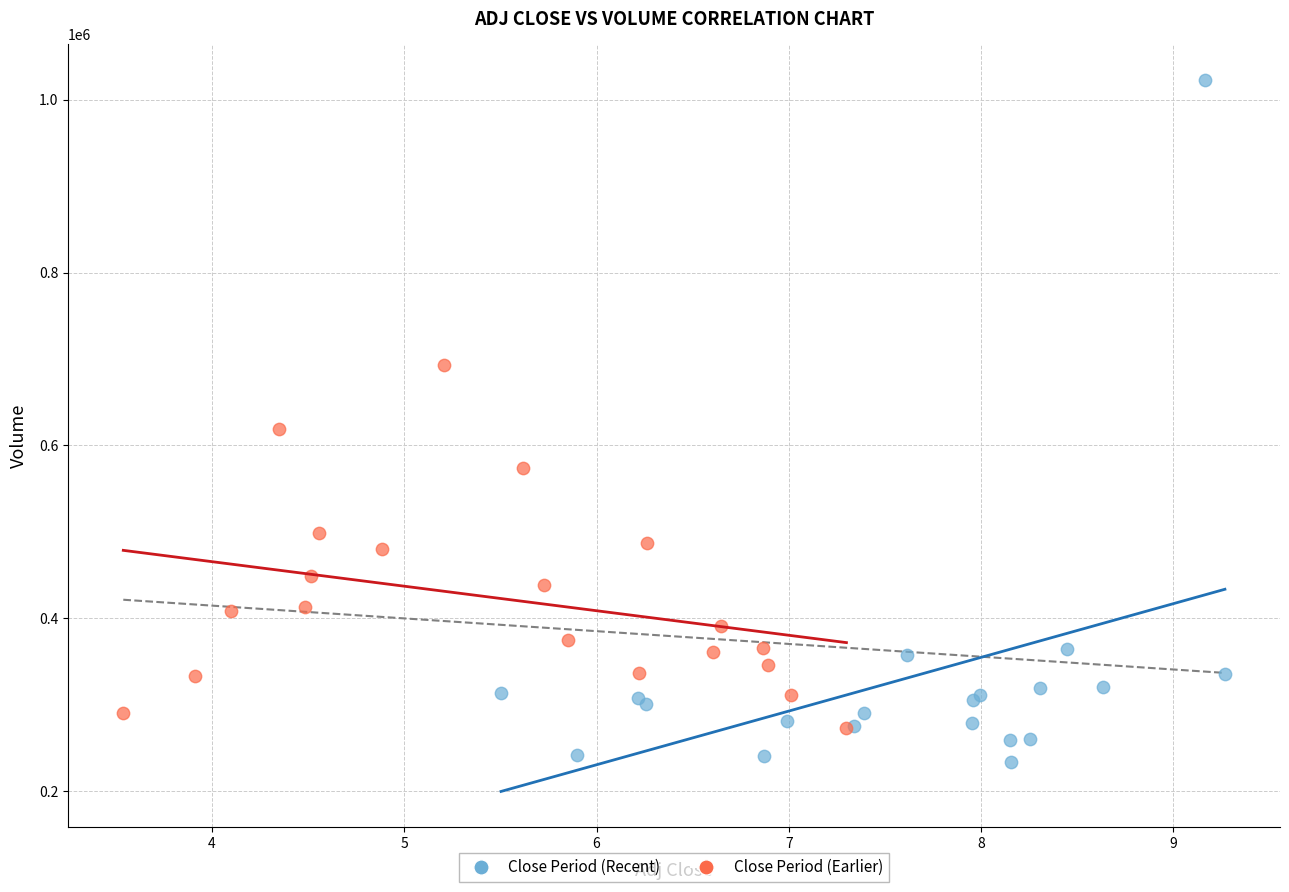

Which series has the largest Y range (max minus min)?

Close Period (Recent)